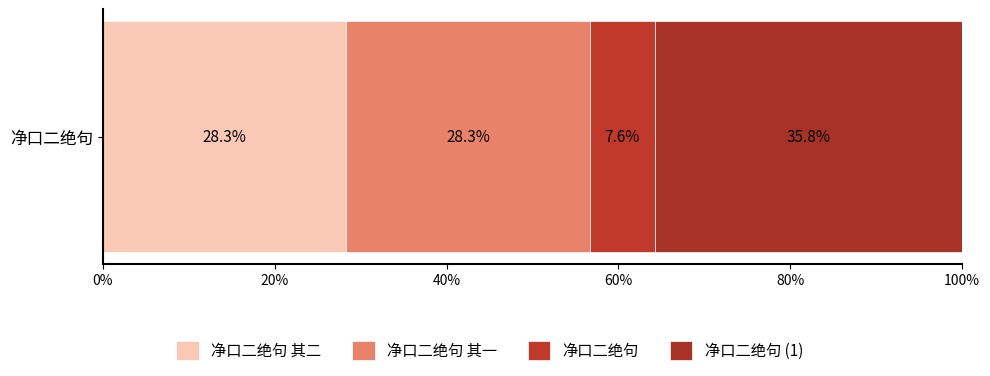

How many categories are shown in the chart?

1